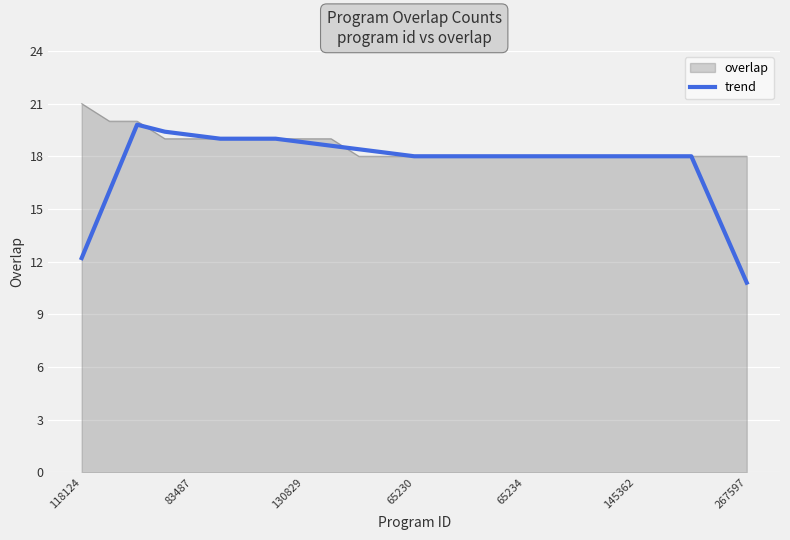

What is the lowest value of the overlap series?

18.0